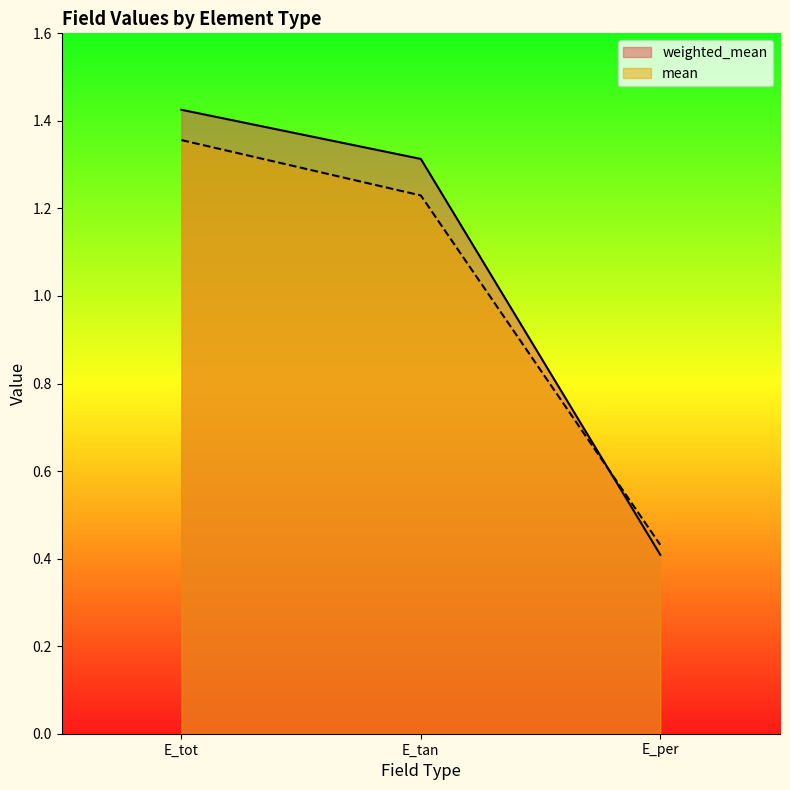

How many data points in weighted_mean are above 1?

2